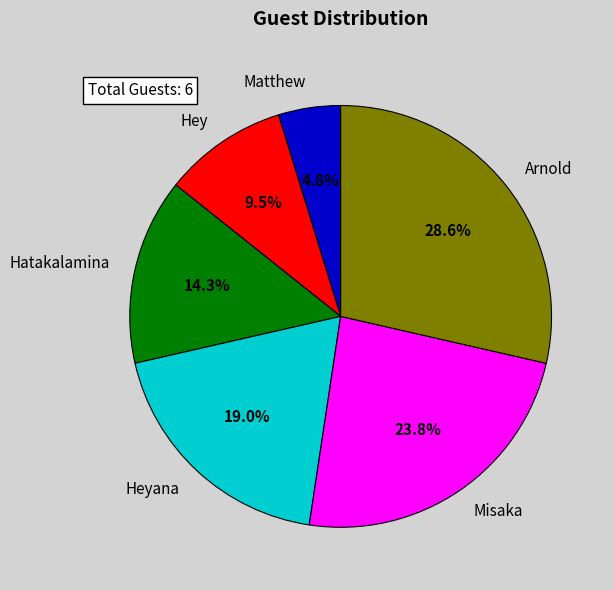

Is it true that Hatakalamina is 14% of the pie?

True